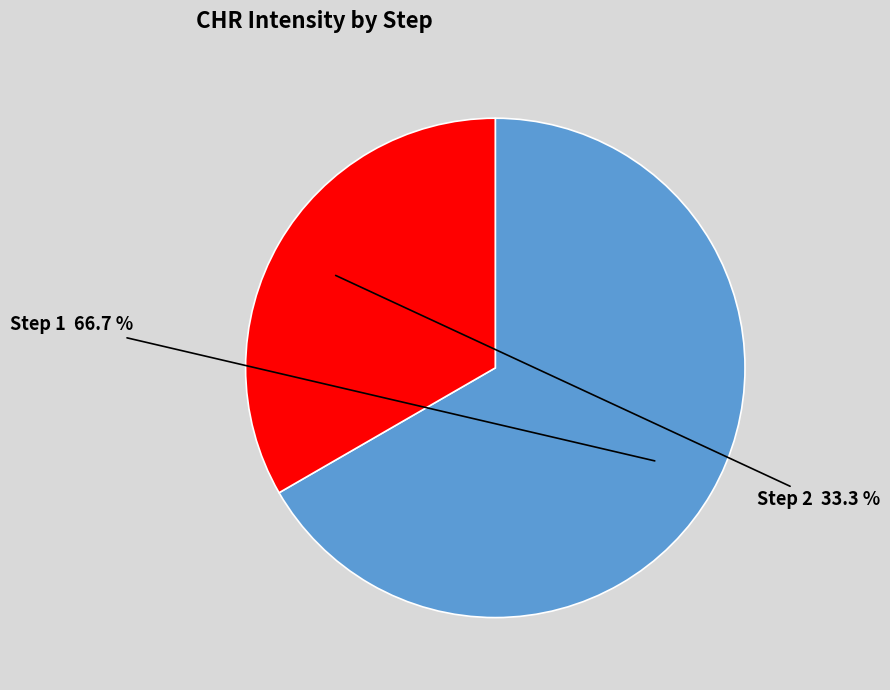

Which has a higher value, Step 2 or Step 1?

Step 1